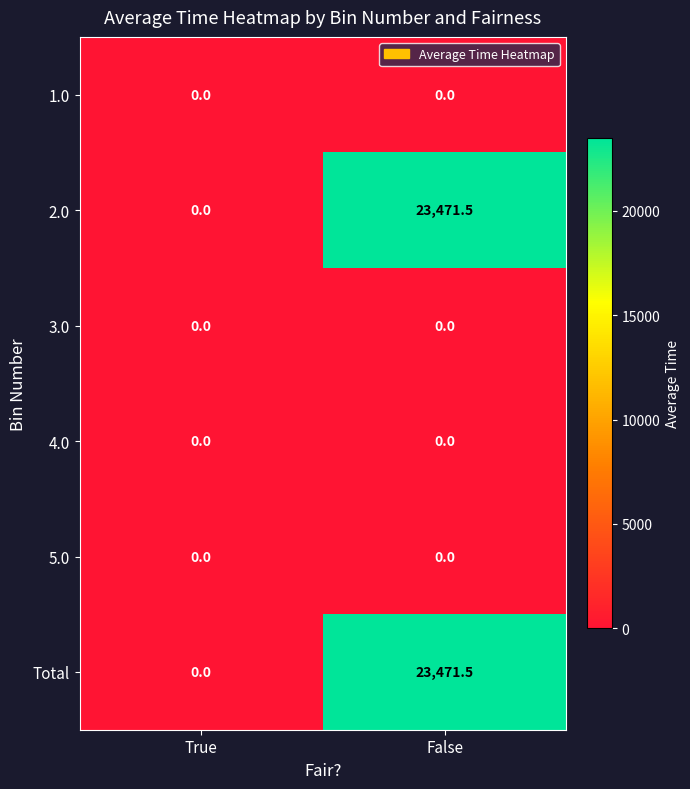

What is the maximum value shown in the chart?

23471.5